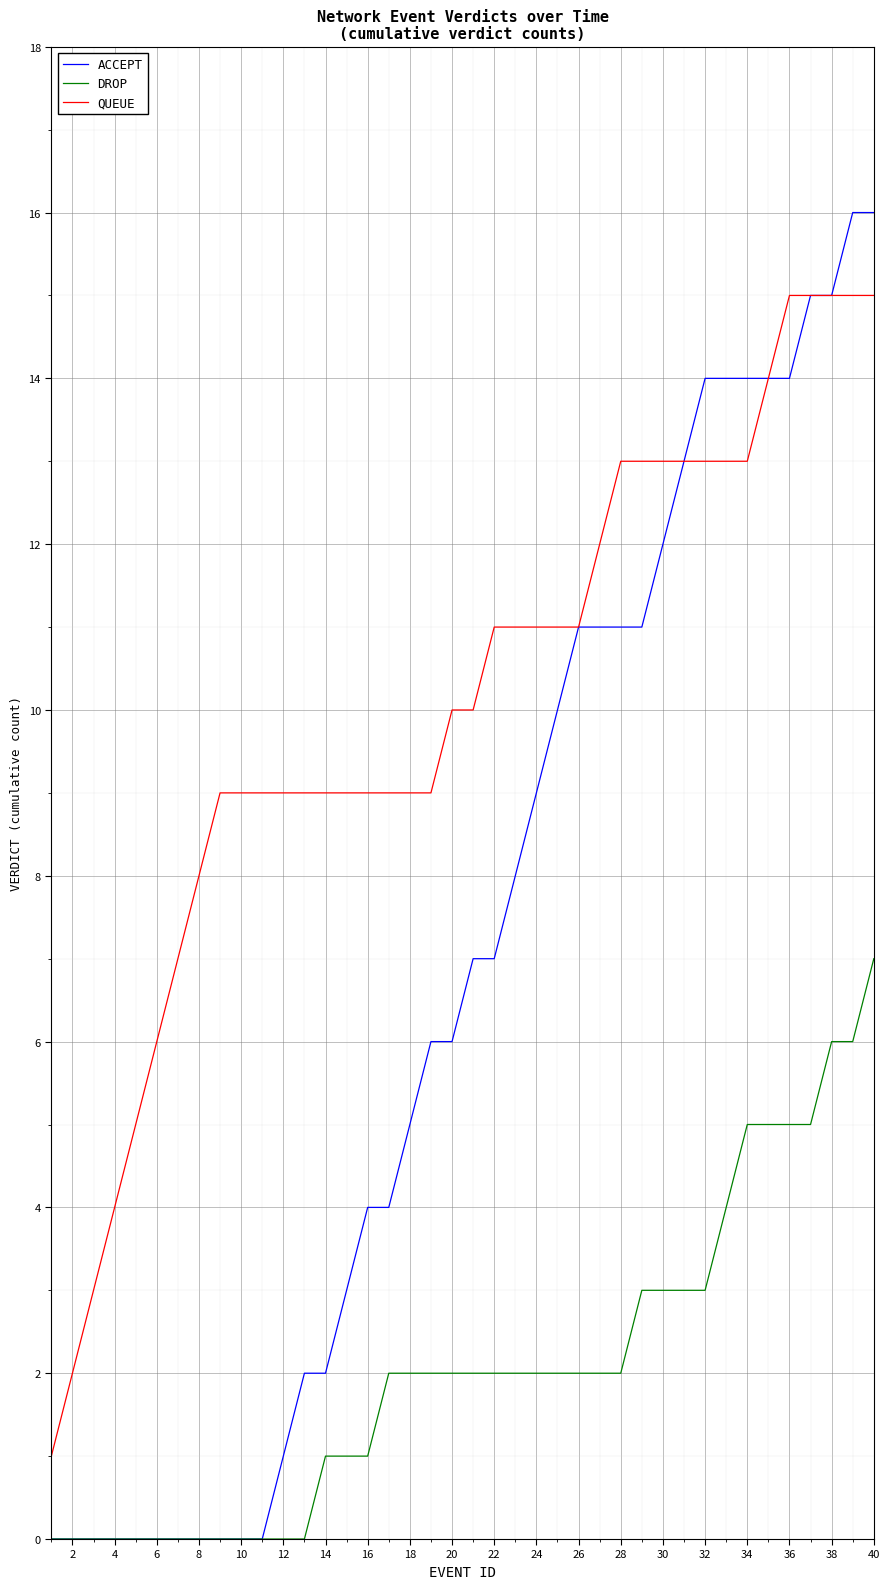

True or false: DROP and QUEUE cross at least once.

False